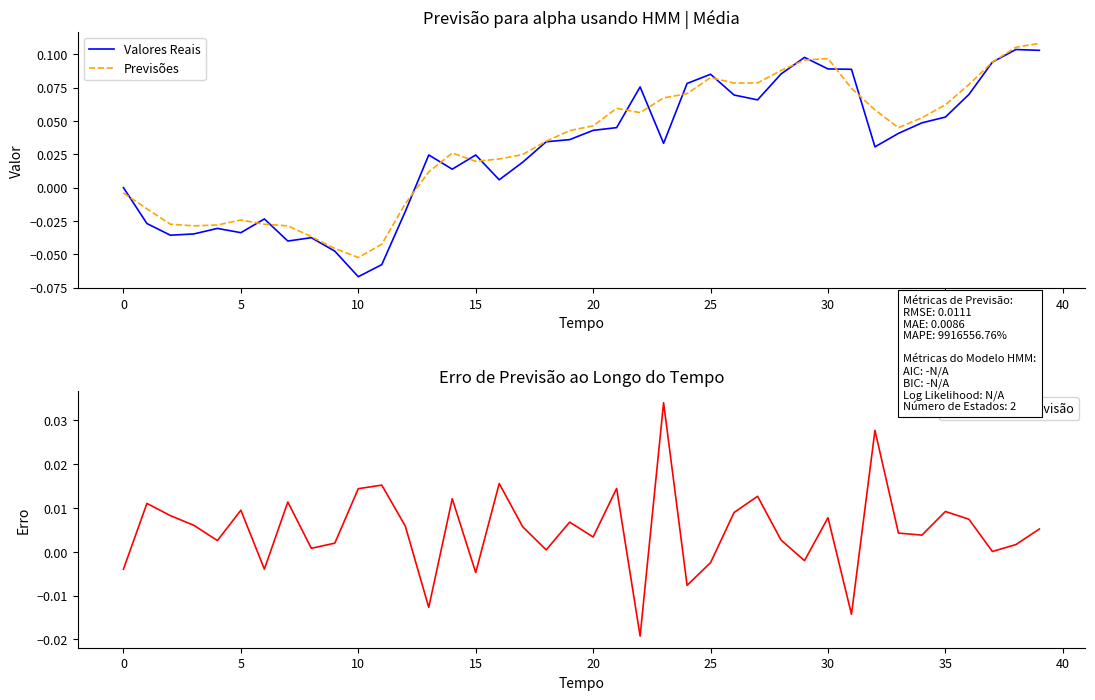

Which series has the widest spread of values?

Valores Reais